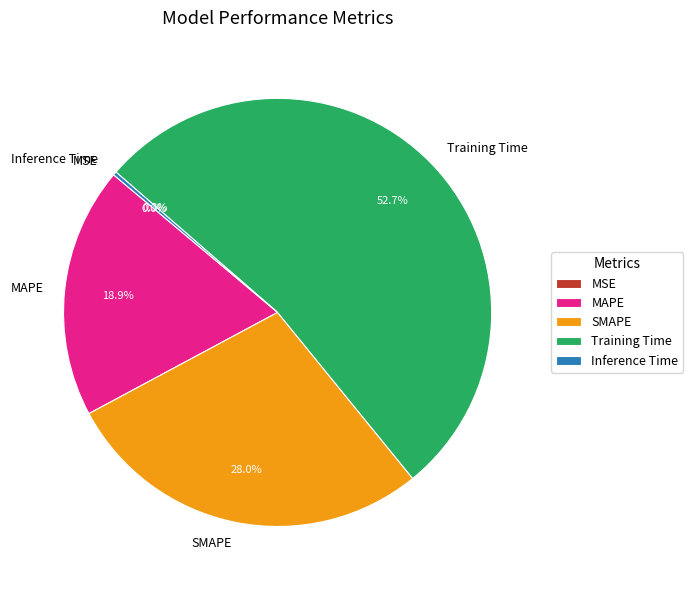

Which category has the biggest portion of the pie?

Training Time